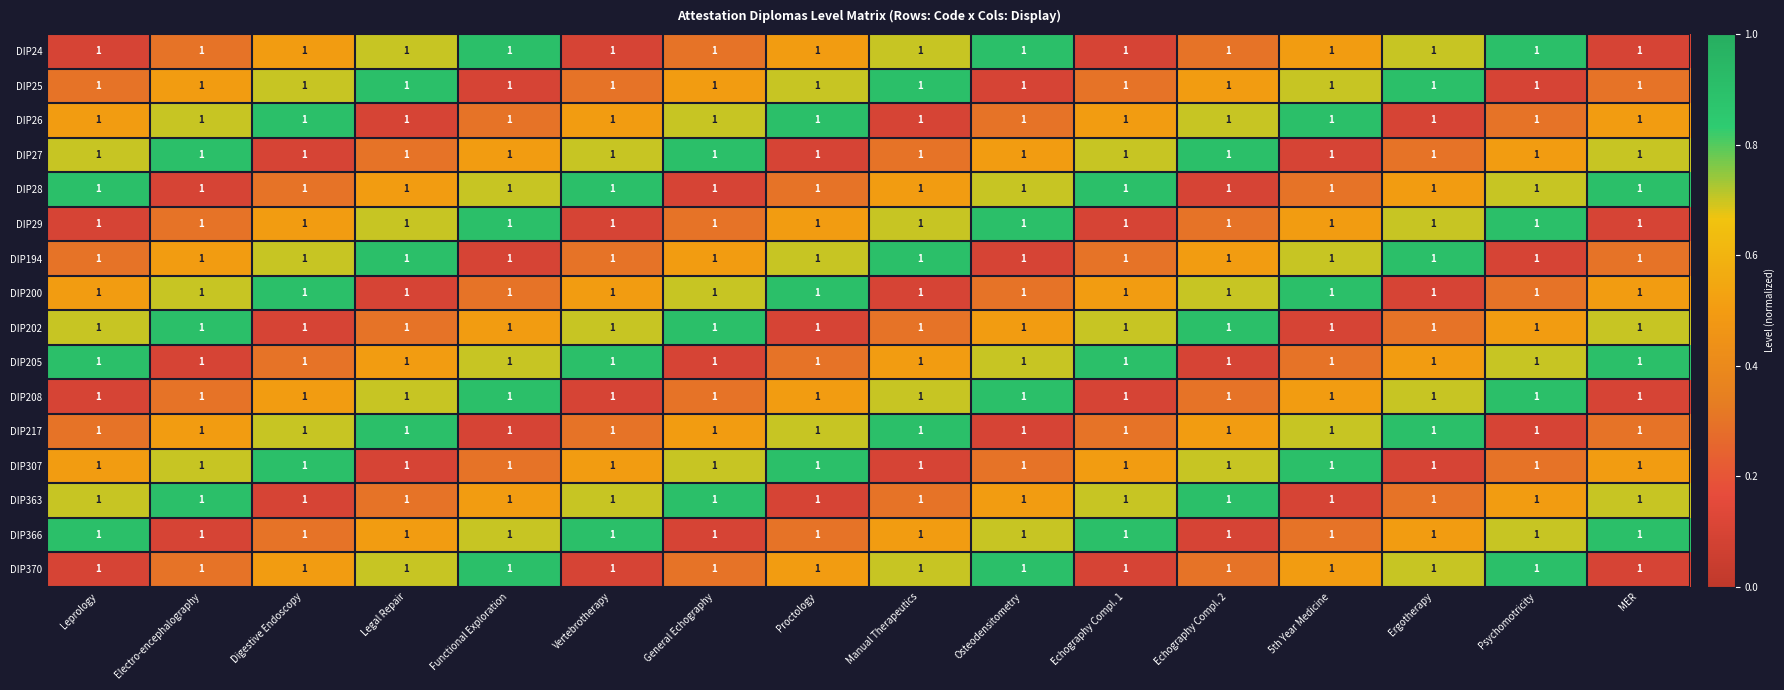

Between General Echography and Electro-encephalography, which is larger?

General Echography